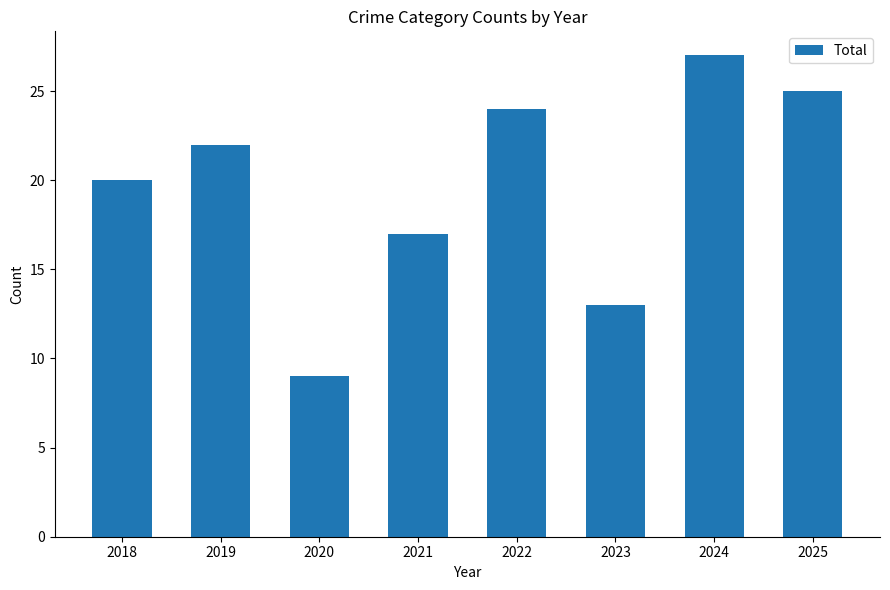

Which category has the highest value across all series?

2024